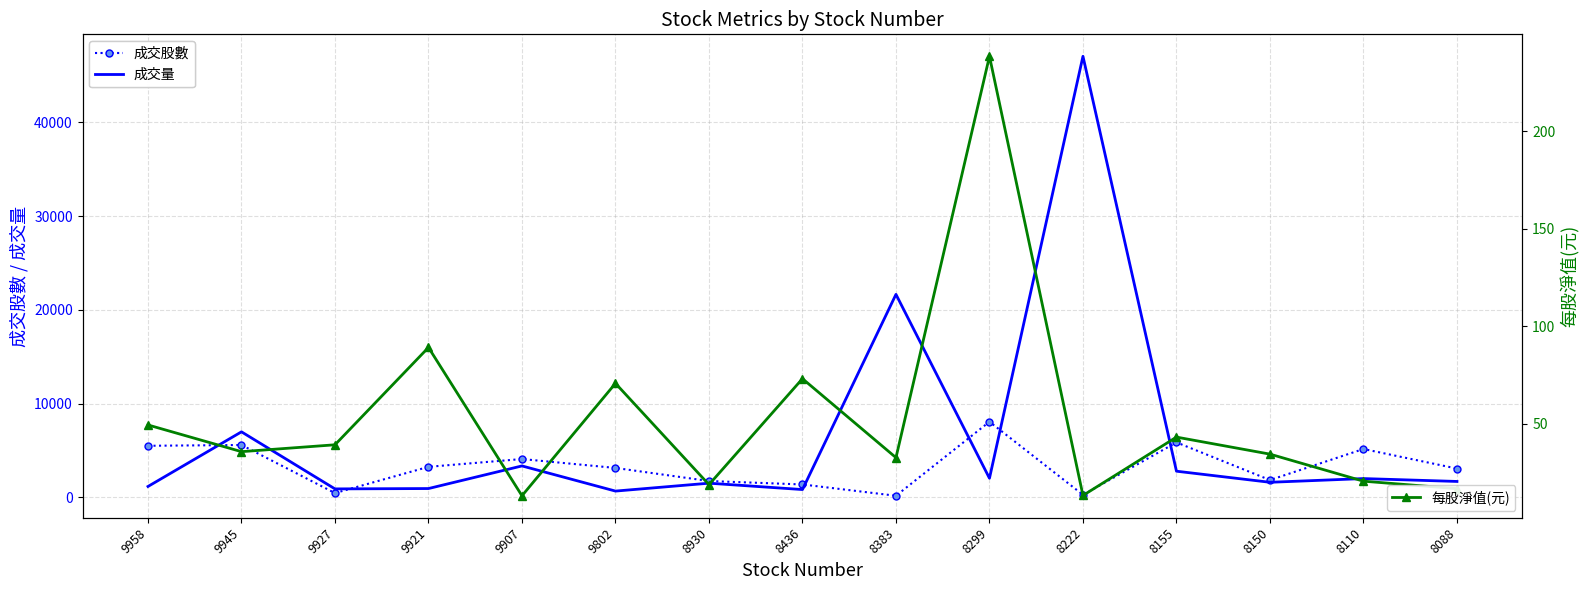

What is the value of the 成交股數 point at the 13th from the left?

1834.4